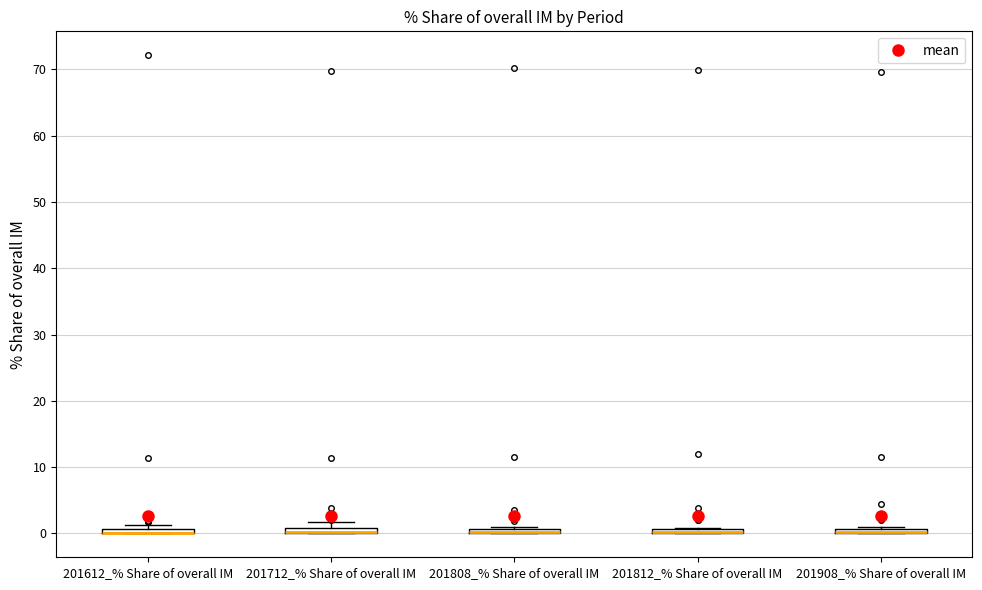

Where is the upper edge of the box for 201808_% Share of overall IM on the y-axis? The values are not printed on the chart, so give them approximately, as read against the axis.

1